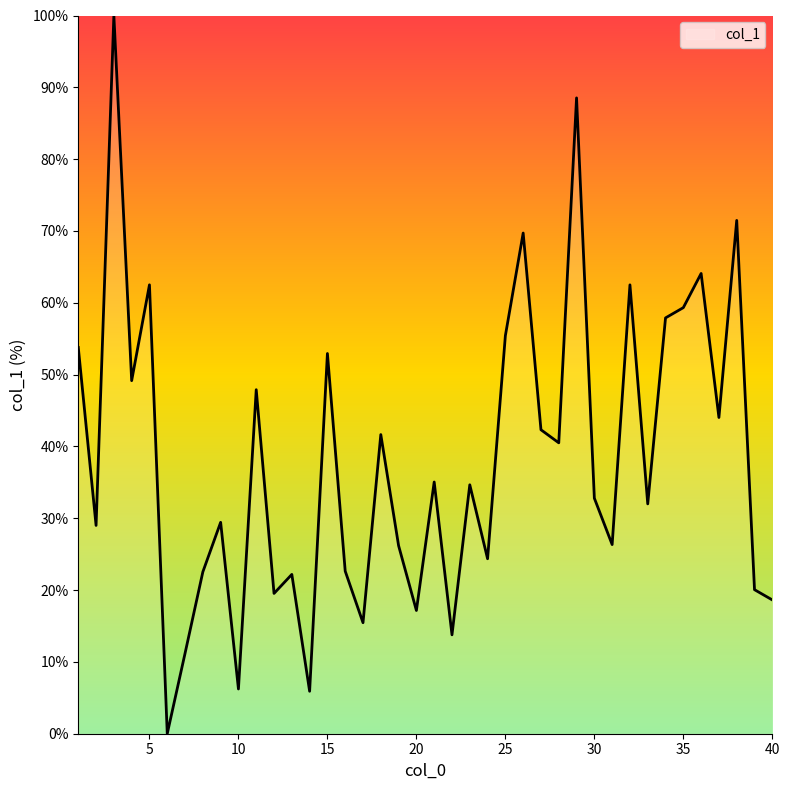

What is the difference between the maximum and minimum values?

100.0